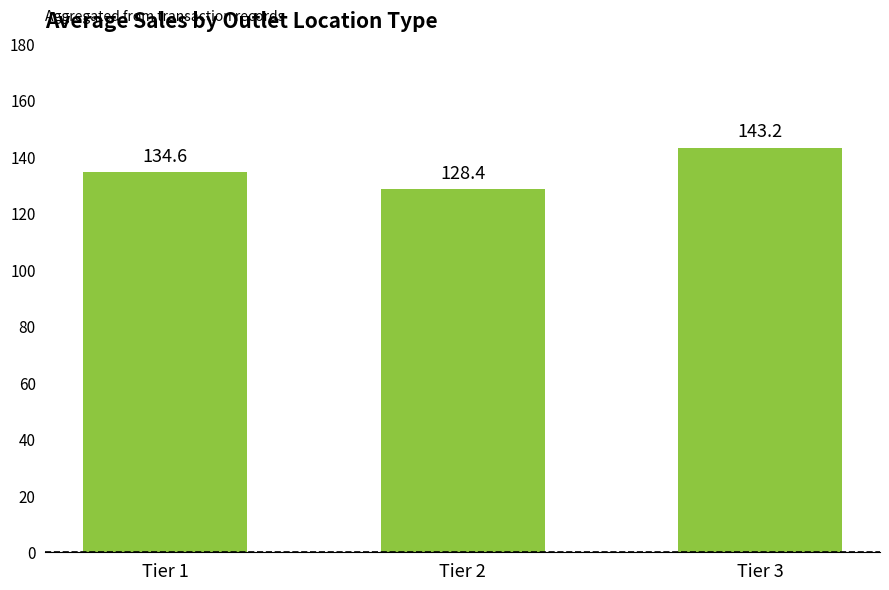

What is the change in value from Tier 1 to Tier 2?

-6.2